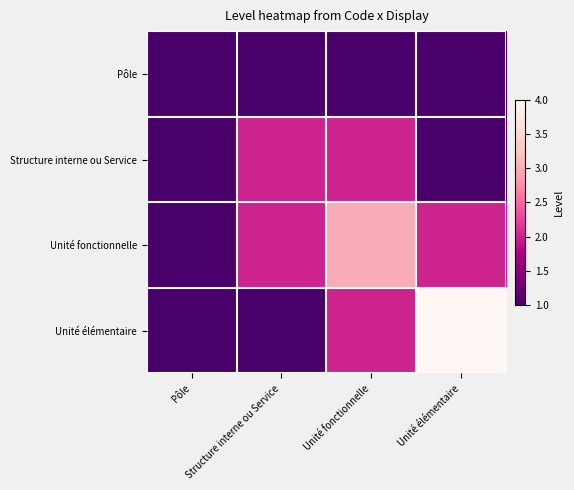

At how many categories does at least one series exceed 3?

1